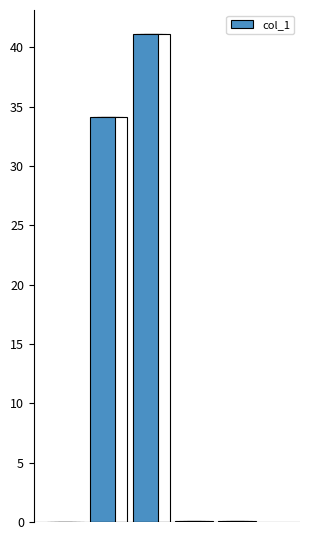

Between 0 and 2, which is larger?

2